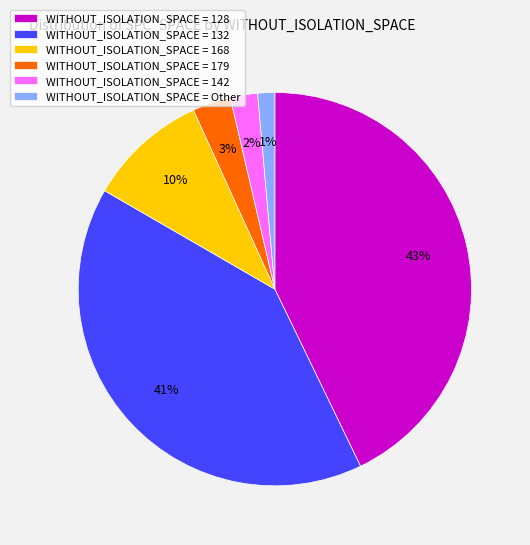

To the nearest percent, what is the average slice percentage?

17%